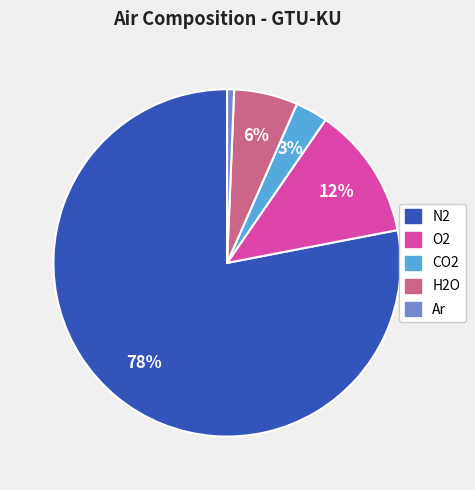

To the nearest percent, what is the average slice percentage?

20%